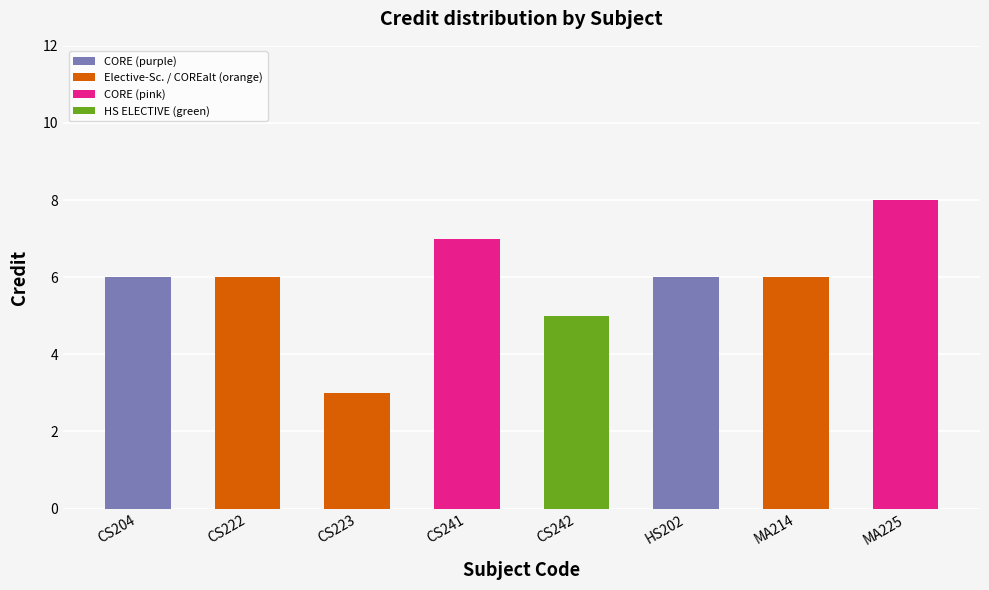

At which category does the chart reach its peak across all series?

MA225